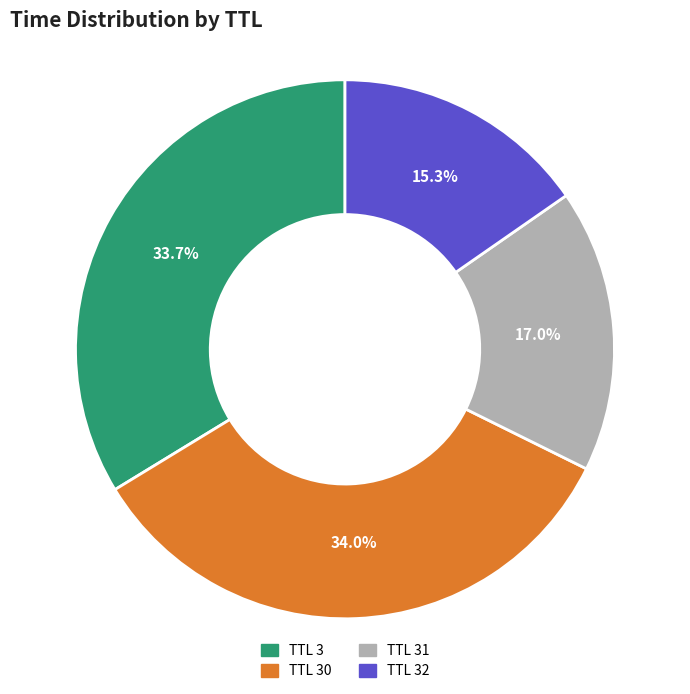

How many segments does this pie chart have?

4